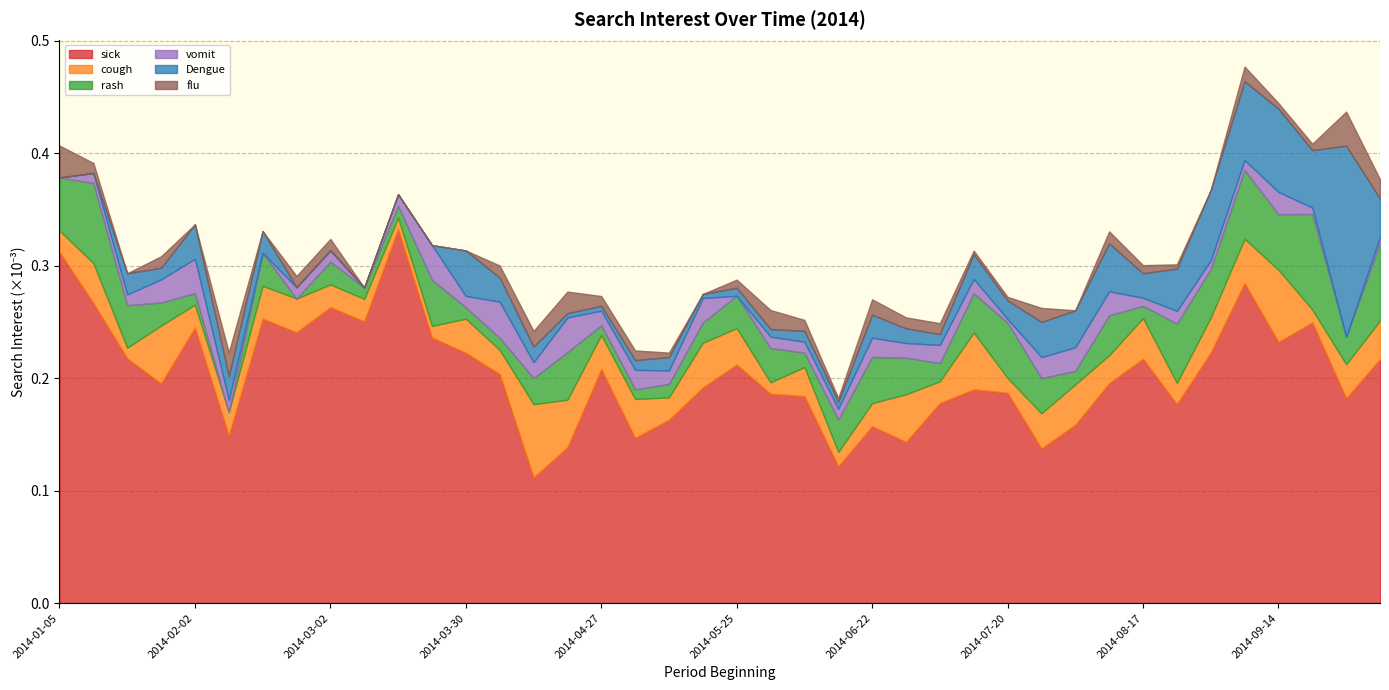

At 2014-08-31, list the series in order from smallest to largest.

flu, vomit, cough, rash, Dengue, sick